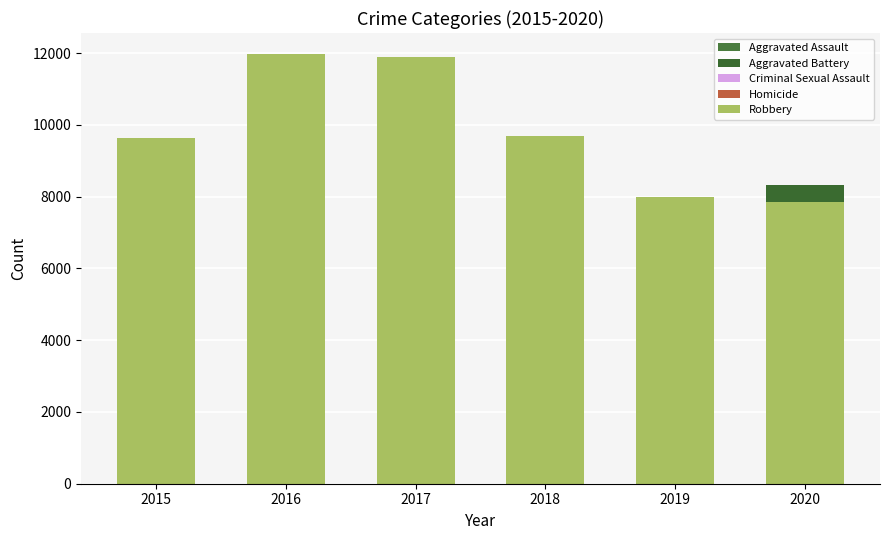

What is the difference between the second highest and second lowest values in the Criminal Sexual Assault series?

274